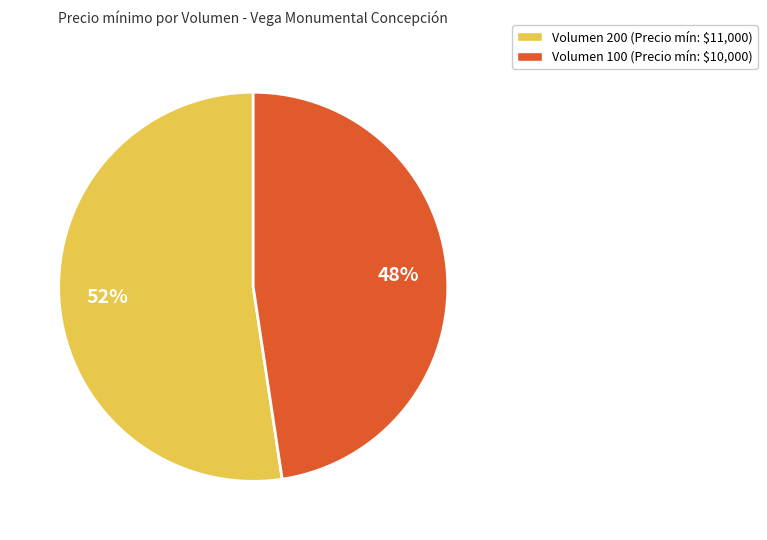

To the nearest percent, what is the average slice percentage?

50%